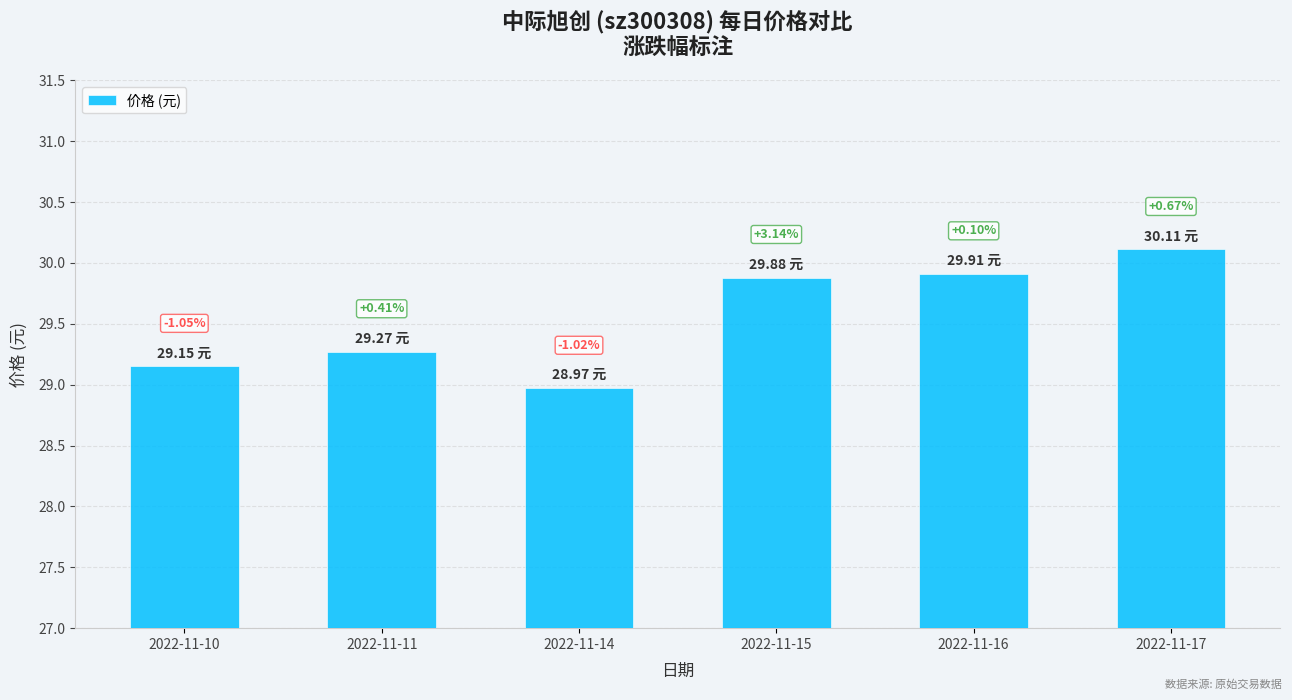

Which has a higher value, 2022-11-14 or 2022-11-11?

2022-11-11